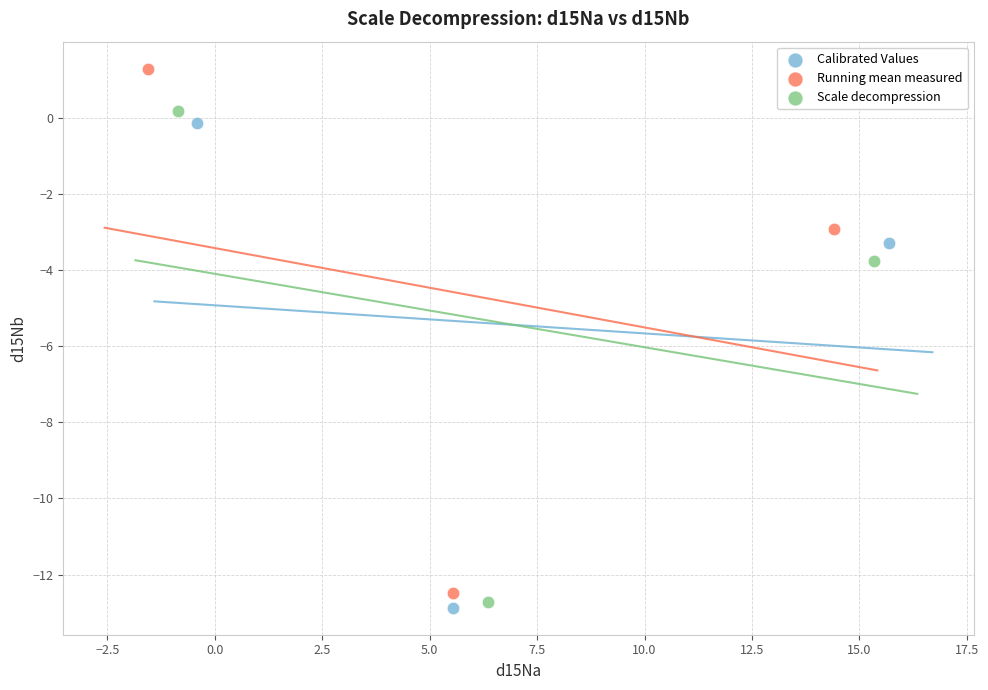

Which series contains the highest Y value?

Running mean measured